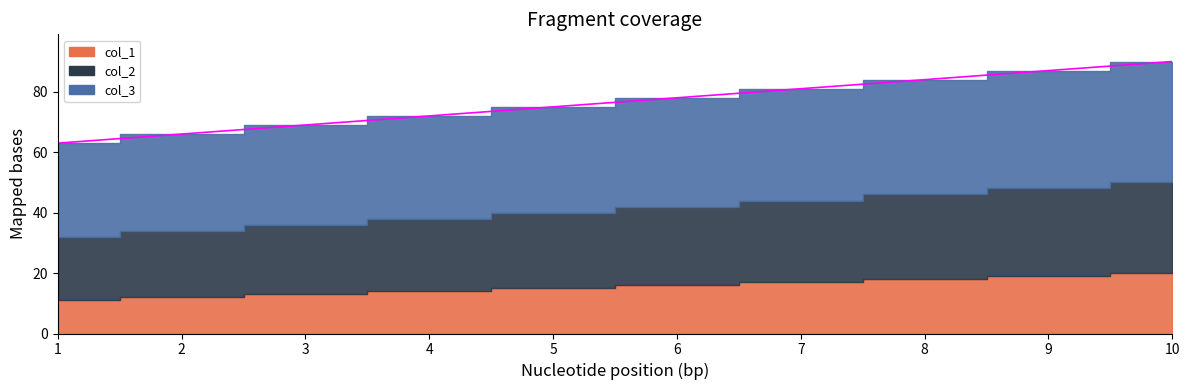

Rank the series by their maximum value, from highest to lowest.

col_3, col_2, col_1